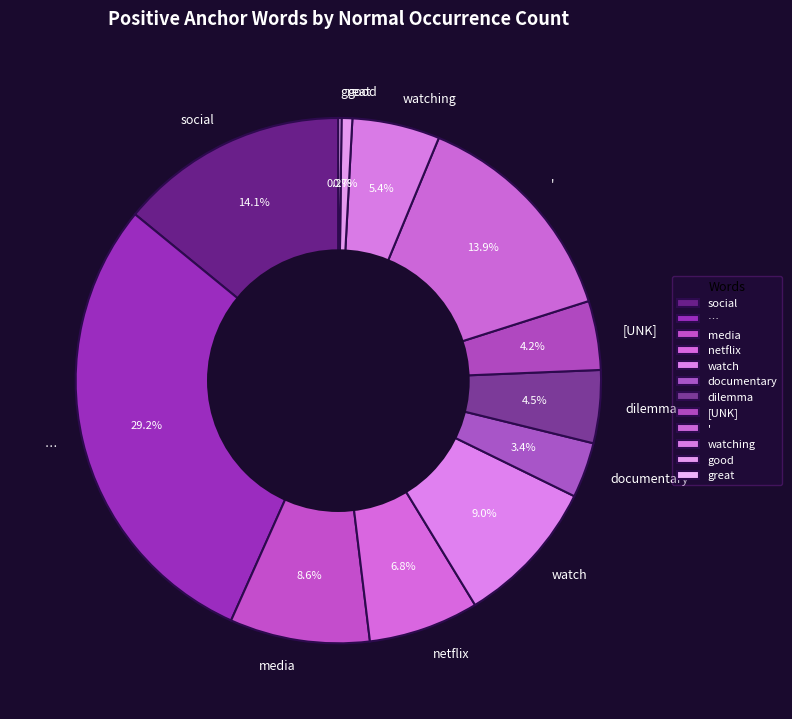

To the nearest percent, what percentage of the pie is netflix?

7%